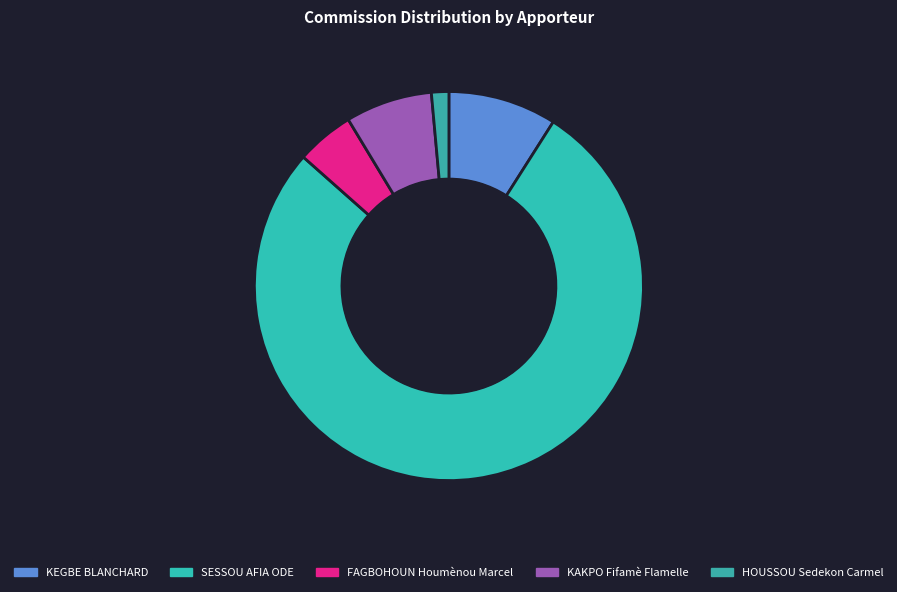

Rank the categories by value from lowest to highest.

HOUSSOU Sedekon Carmel, FAGBOHOUN Houmènou Marcel, KAKPO Fifamè Flamelle, KEGBE BLANCHARD, SESSOU AFIA ODE